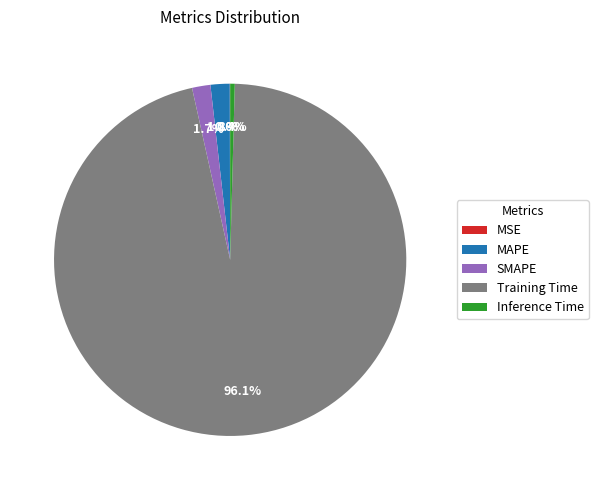

Does Training Time represent more than half of the total?

Yes